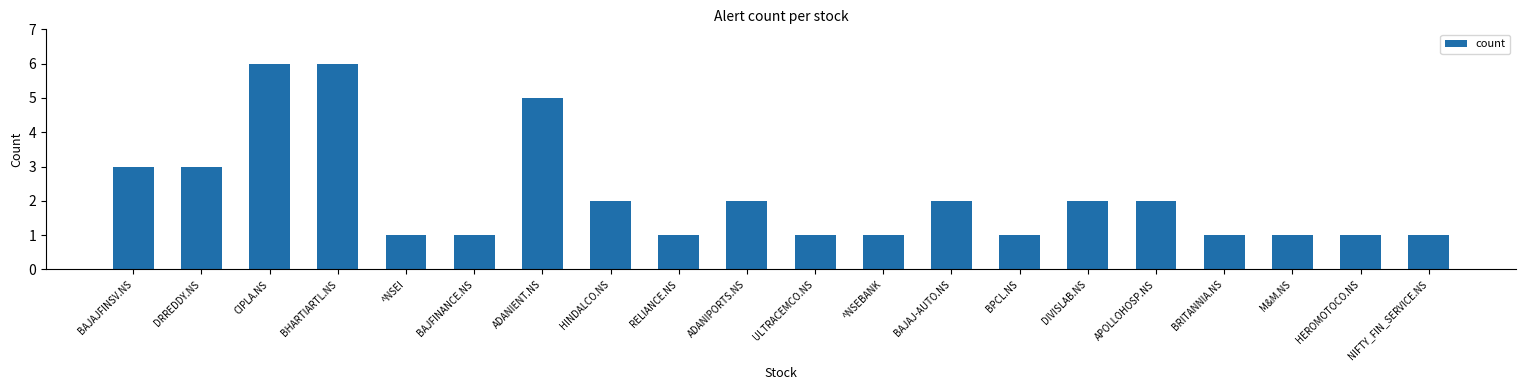

What is the change in value from RELIANCE.NS to DIVISLAB.NS?

+1